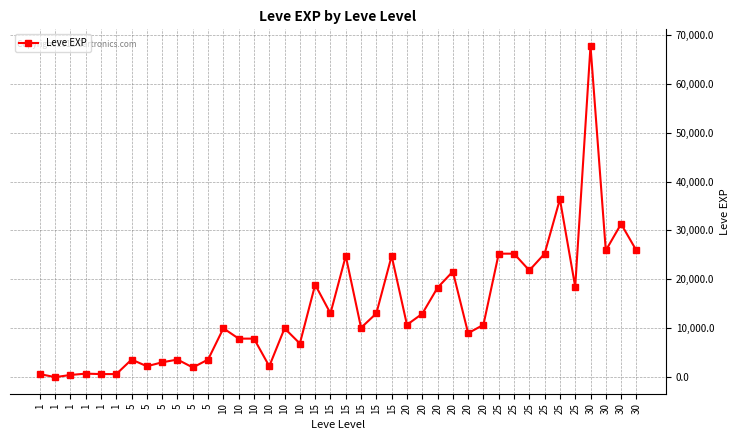

List the labels in order of value, largest first.

30, 25, 30, 30, 30, 25, 25, 25, 15, 15, 25, 20, 15, 25, 20, 15, 15, 20, 20, 20, 15, 10, 10, 20, 10, 10, 10, 5, 5, 5, 5, 5, 10, 5, 1, 1, 1, 1, 1, 1